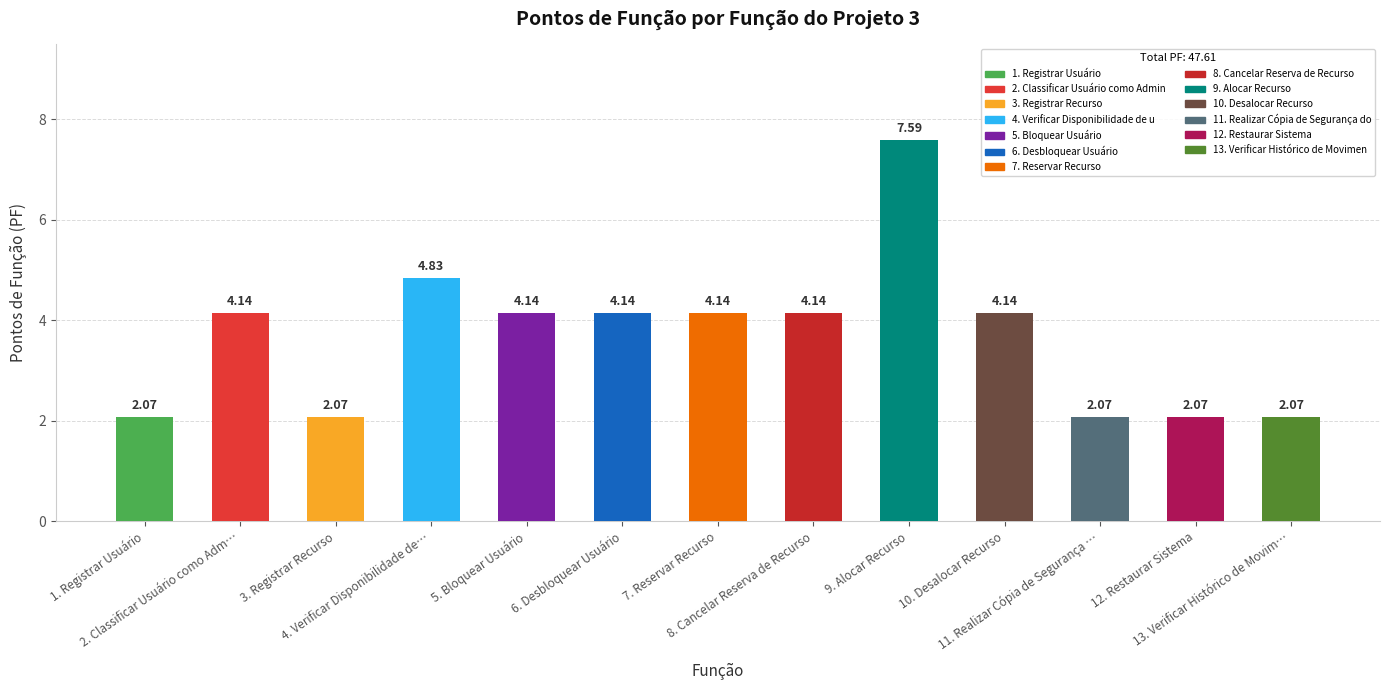

What is the difference between the second highest and second lowest values?

2.8